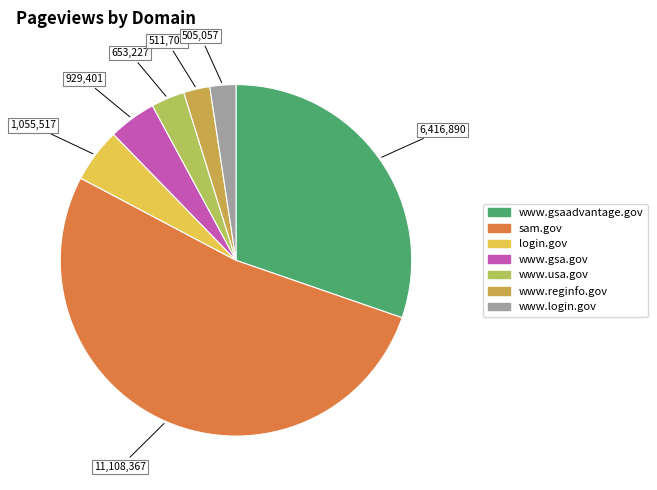

Which category has the biggest portion of the pie?

sam.gov